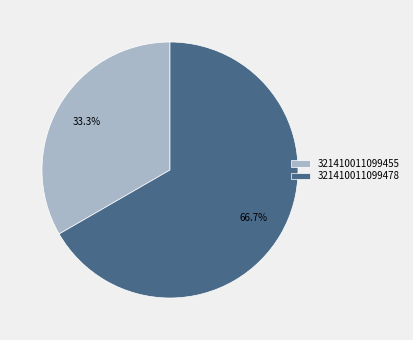

The 321410011099478 slice represents 75% of the pie. True or false?

False